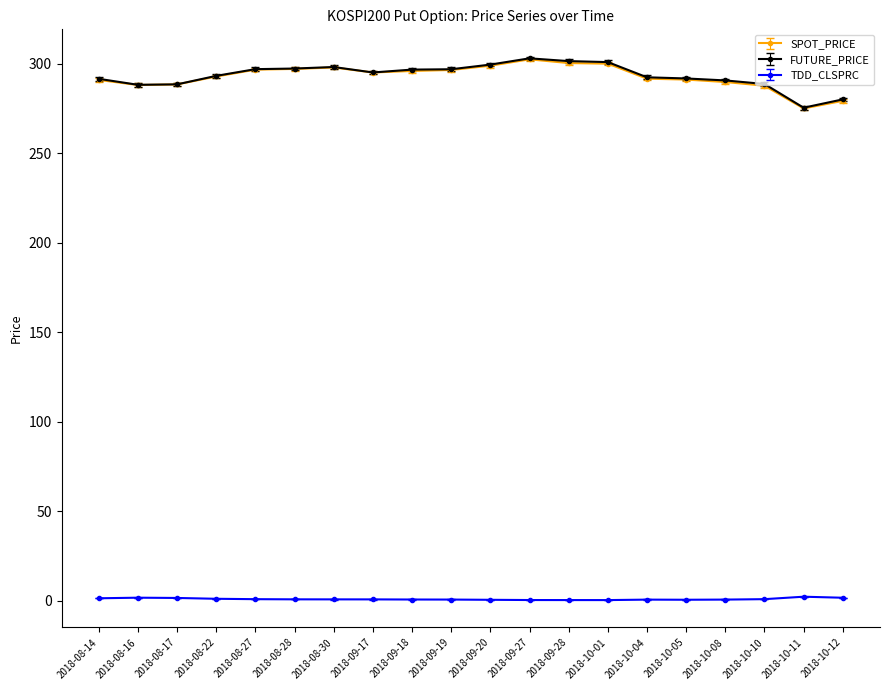

What is the label of the 13th point from the left?

2018-09-28